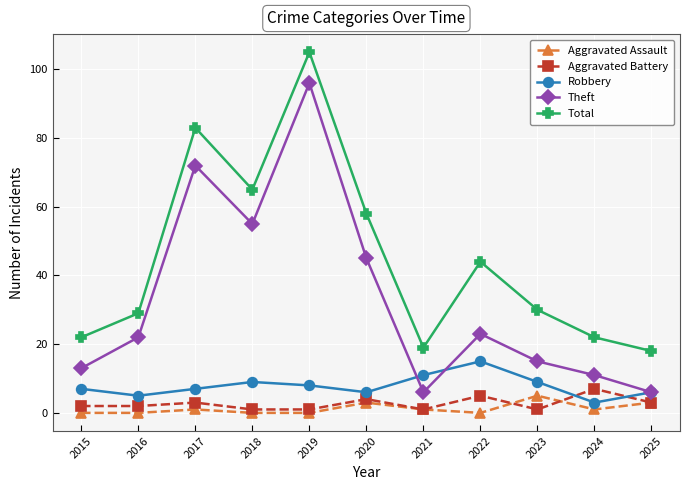

What is the sum of the Aggravated Battery values at 2024 and 2020?

11